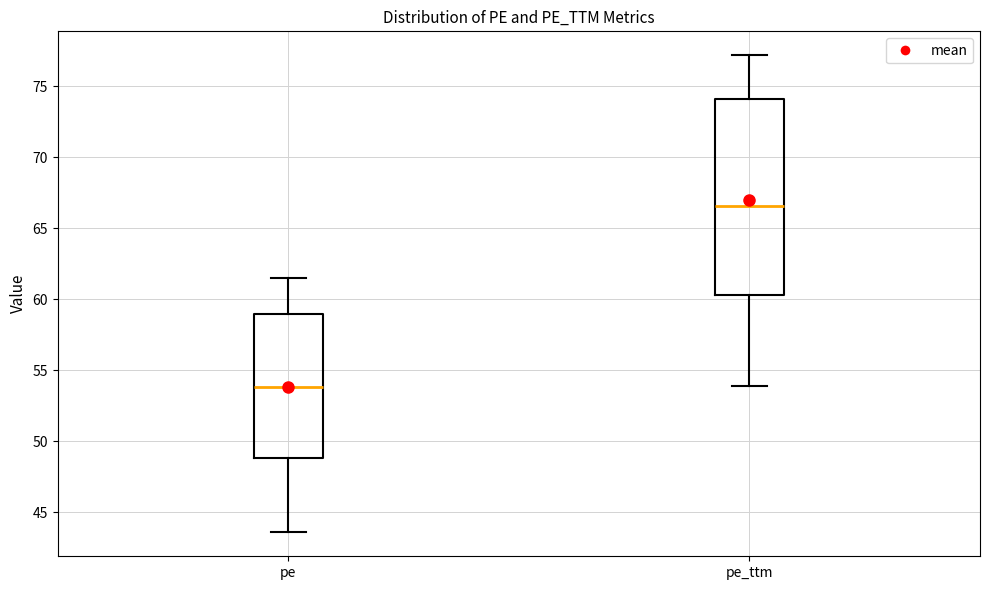

Which box is the tallest, from its lower edge to its upper edge?

pe_ttm